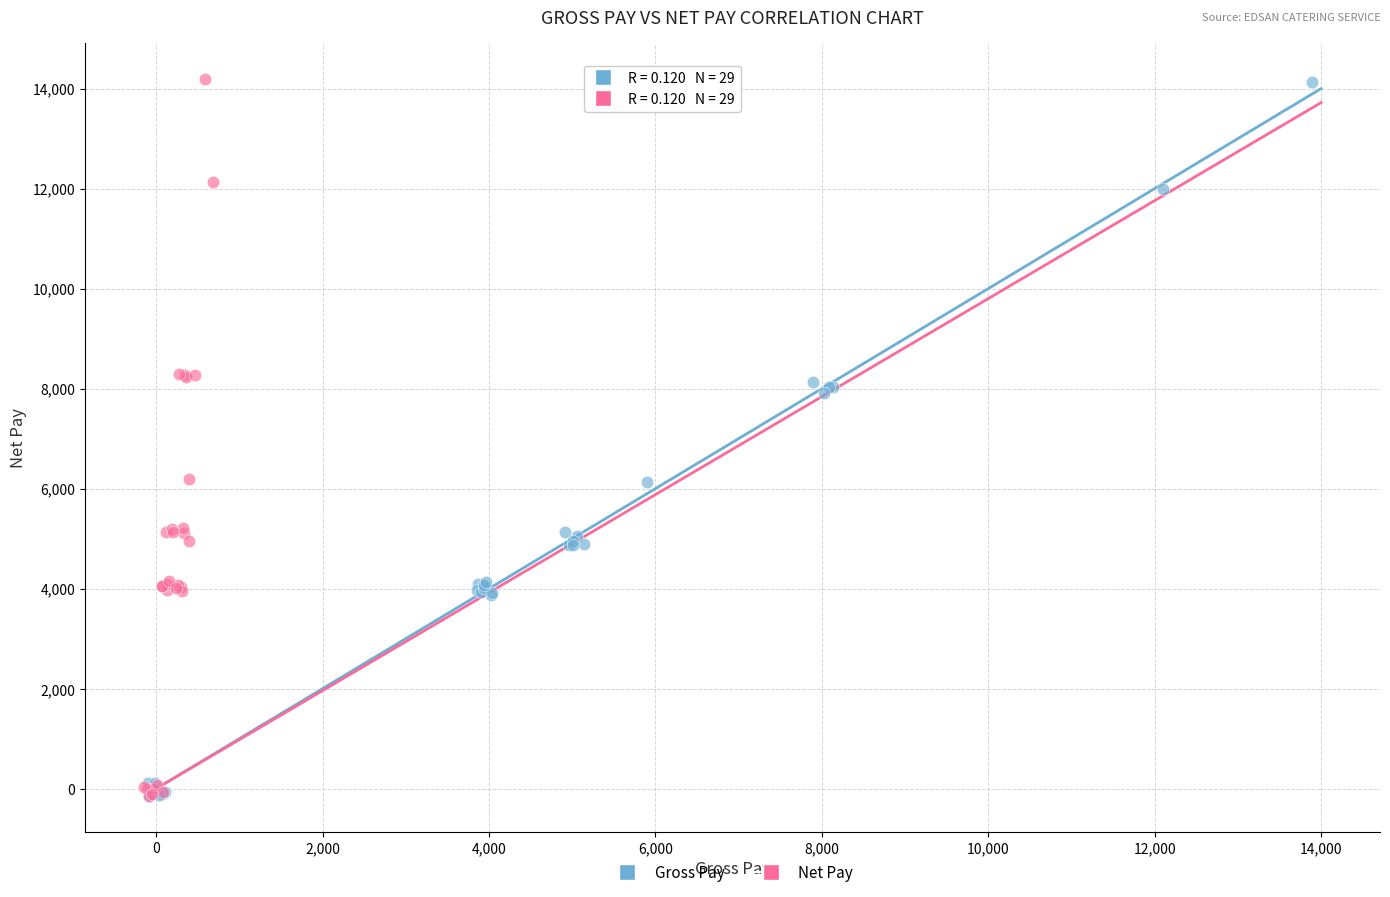

Which series has the largest Y range (max minus min)?

Net Pay